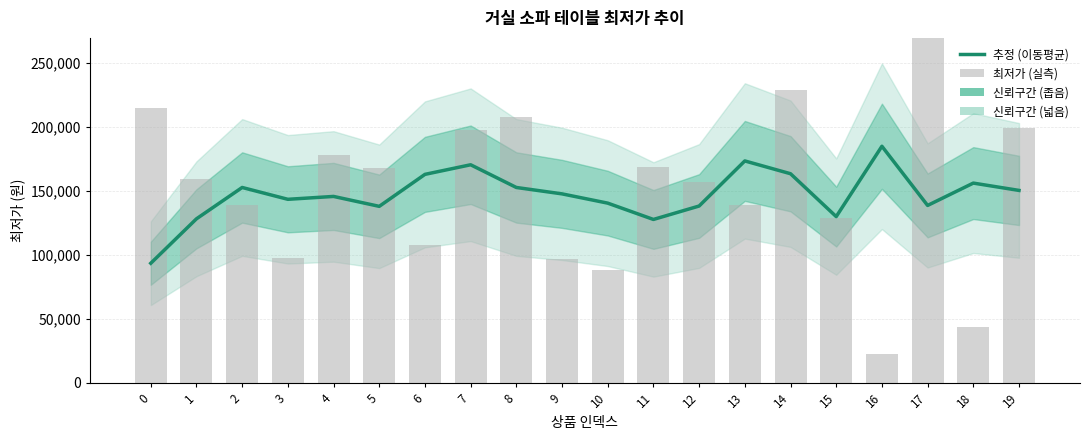

Reading left to right, extract all data points from this chart.

추정 (이동평균): 0=93500.0	1=128250.0	2=152747.5	3=143497.5	4=145747.5	5=137995.0	6=162997.5	7=170497.5	8=152747.5	9=147750.0	10=140500.0	11=127750.0	12=138250.0	13=173500.0	14=163500.0	15=129975.0	16=184975.0	17=138700.0	18=156175.0	19=150450.0
최저가 (실측): 0=215000.0	1=159000.0	2=139000.0	3=97990.0	4=178000.0	5=168000.0	6=107990.0	7=198000.0	8=208000.0	9=97000.0	10=88000.0	11=169000.0	12=157000.0	13=139000.0	14=229000.0	15=129000.0	16=22900.0	17=359000.0	18=43900.0	19=198900.0